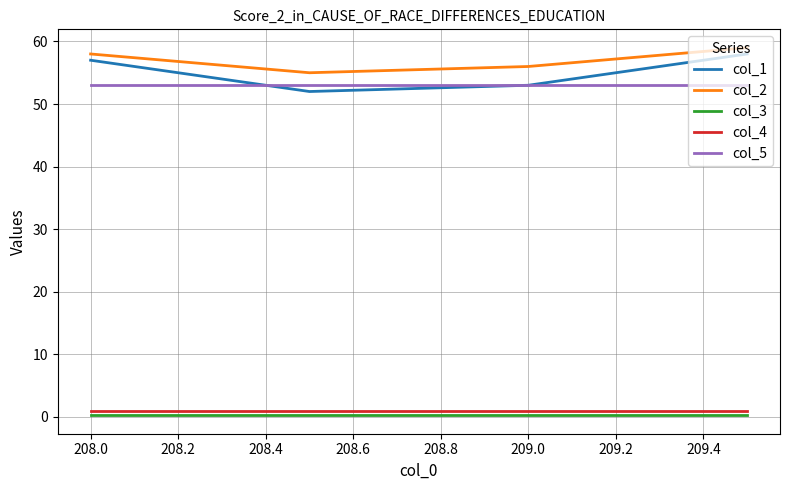

Which series has the largest range (max minus min)?

col_1